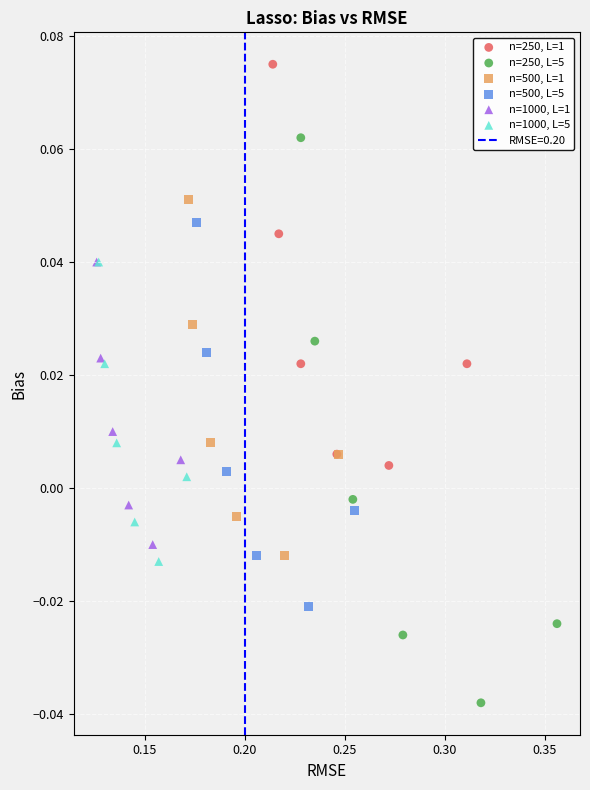

Which series has the largest Y range (max minus min)?

n=250, L=5